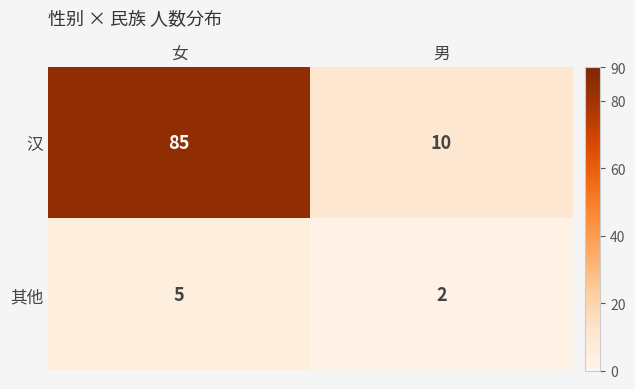

What is the average value of the 其他 series?

4